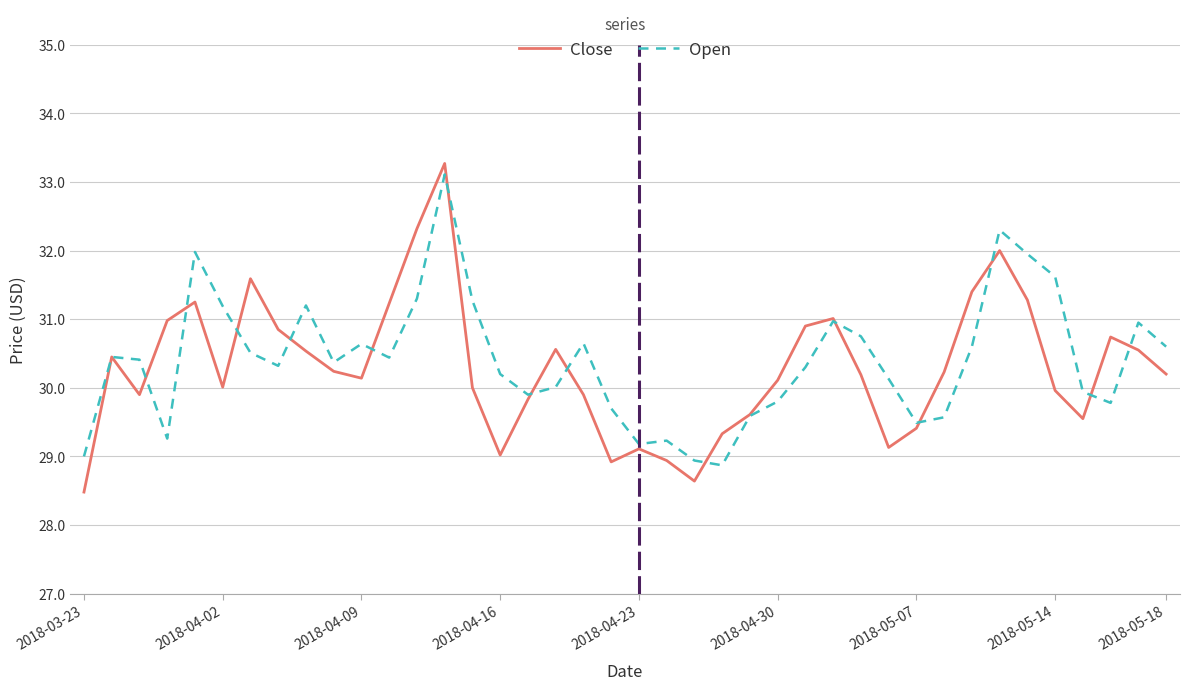

Which series has the widest spread of values?

Close